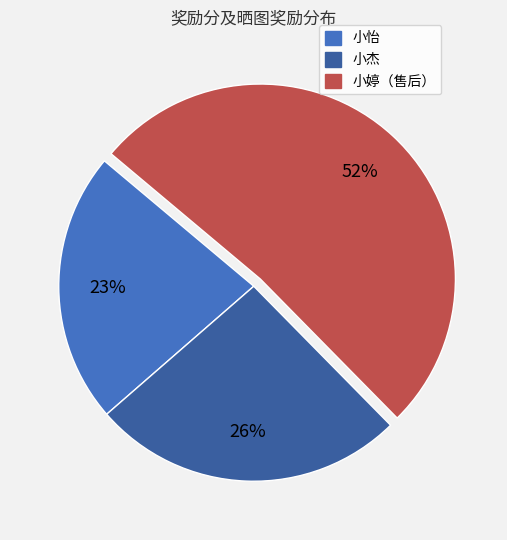

Which has a higher value, 小婷（售后） or 小杰?

小婷（售后）